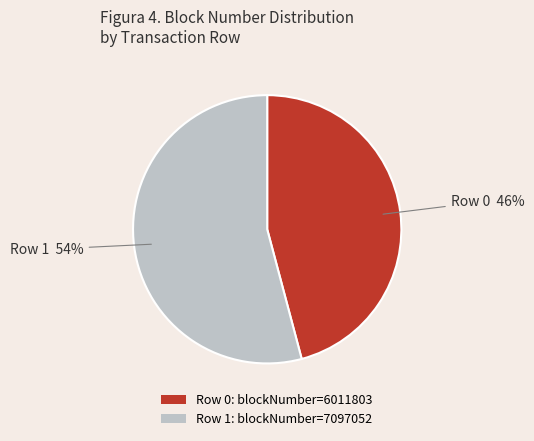

The Row 1: blockNumber=7097052 slice represents 49% of the pie. True or false?

False